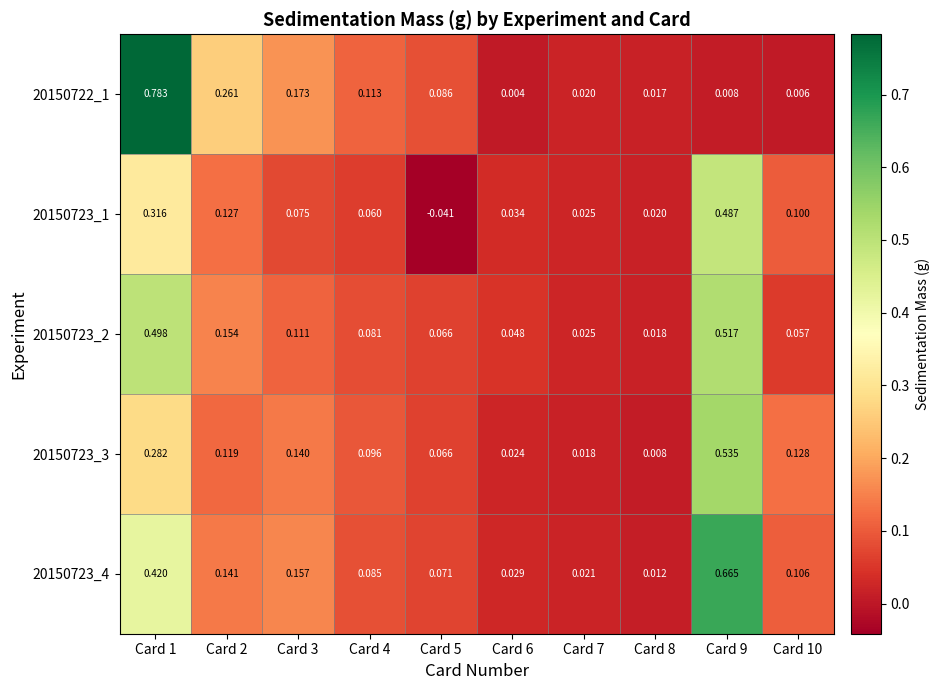

Rank the series at Card 10 from lowest to highest value.

20150722_1, 20150723_2, 20150723_1, 20150723_4, 20150723_3